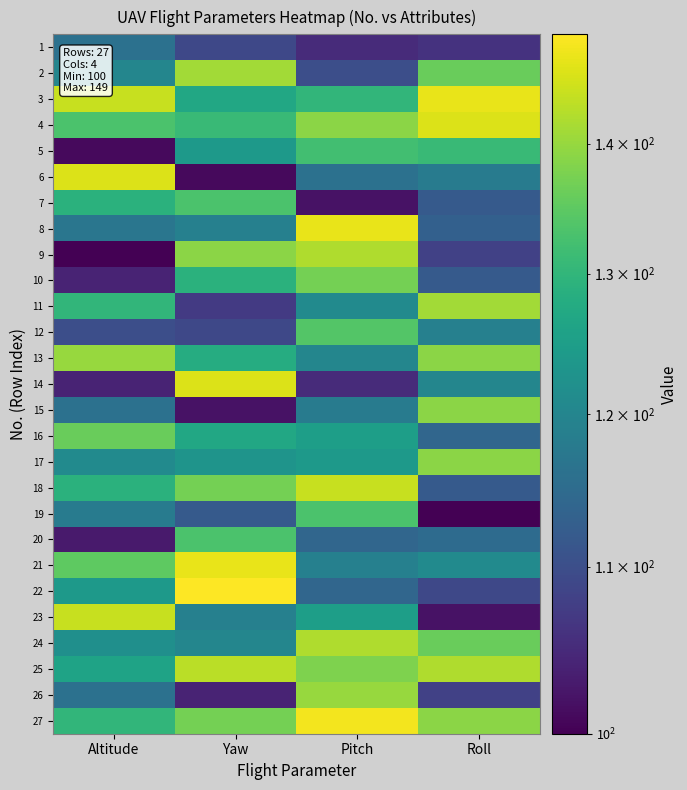

Reading left to right, list all the values displayed in this chart.

1: Altitude=116	Yaw=109	Pitch=105	Roll=106
2: Altitude=120	Yaw=141	Pitch=110	Roll=136
3: Altitude=144	Yaw=127	Pitch=130	Roll=147
4: Altitude=133	Yaw=131	Pitch=139	Roll=146
5: Altitude=101	Yaw=124	Pitch=132	Roll=131
6: Altitude=146	Yaw=101	Pitch=116	Roll=118
7: Altitude=129	Yaw=133	Pitch=102	Roll=112
8: Altitude=117	Yaw=119	Pitch=147	Roll=113
9: Altitude=100	Yaw=139	Pitch=142	Roll=108
10: Altitude=104	Yaw=129	Pitch=137	Roll=112
11: Altitude=130	Yaw=107	Pitch=121	Roll=141
12: Altitude=110	Yaw=109	Pitch=134	Roll=119
13: Altitude=140	Yaw=128	Pitch=120	Roll=139
14: Altitude=104	Yaw=146	Pitch=105	Roll=120
15: Altitude=116	Yaw=102	Pitch=118	Roll=139
16: Altitude=136	Yaw=127	Pitch=125	Roll=114
17: Altitude=121	Yaw=123	Pitch=124	Roll=139
18: Altitude=129	Yaw=137	Pitch=144	Roll=112
19: Altitude=118	Yaw=112	Pitch=133	Roll=100
20: Altitude=103	Yaw=133	Pitch=114	Roll=115
21: Altitude=135	Yaw=147	Pitch=119	Roll=121
22: Altitude=124	Yaw=149	Pitch=114	Roll=109
23: Altitude=144	Yaw=119	Pitch=125	Roll=102
24: Altitude=122	Yaw=120	Pitch=142	Roll=136
25: Altitude=126	Yaw=143	Pitch=138	Roll=142
26: Altitude=116	Yaw=104	Pitch=140	Roll=108
27: Altitude=130	Yaw=137	Pitch=148	Roll=139